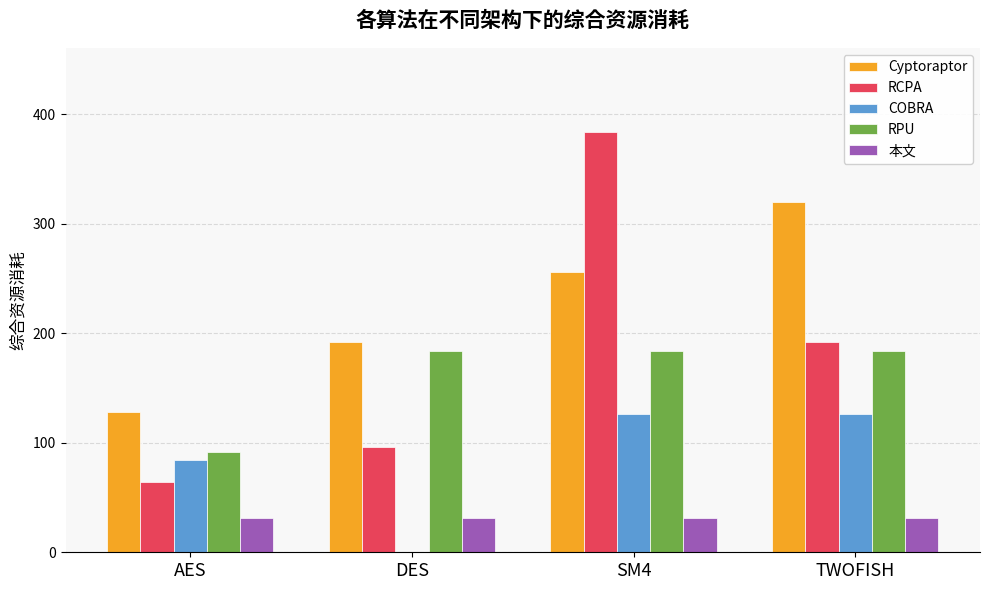

Is the value of COBRA at AES greater than the value of 本文 at AES?

Yes